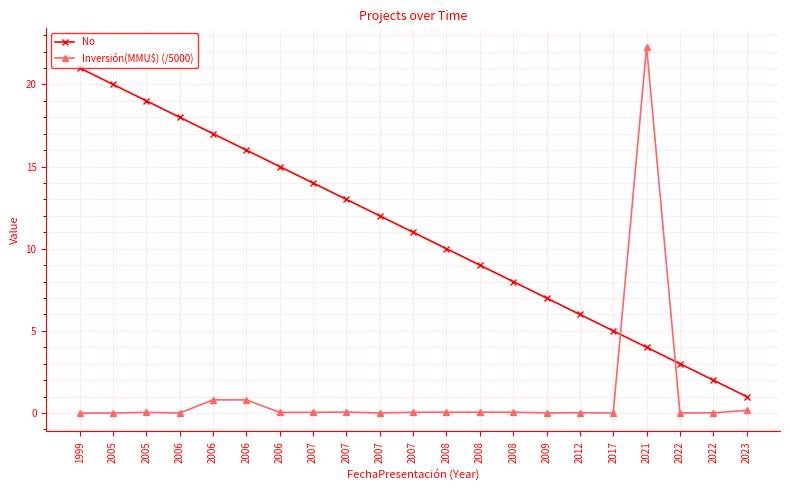

Which series has the largest total across all categories?

No